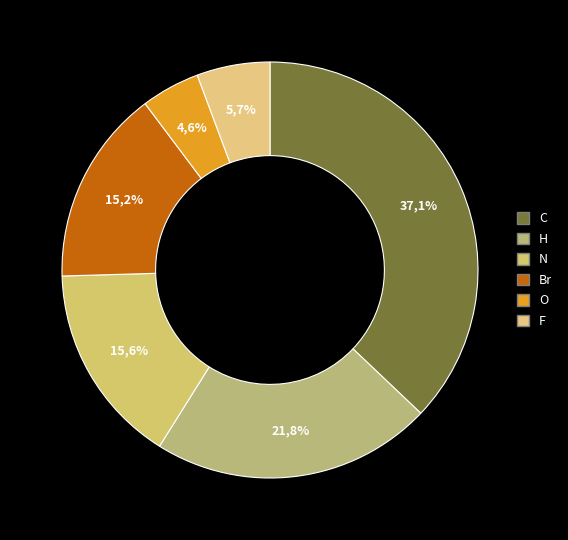

Count the number of slices in the pie.

6